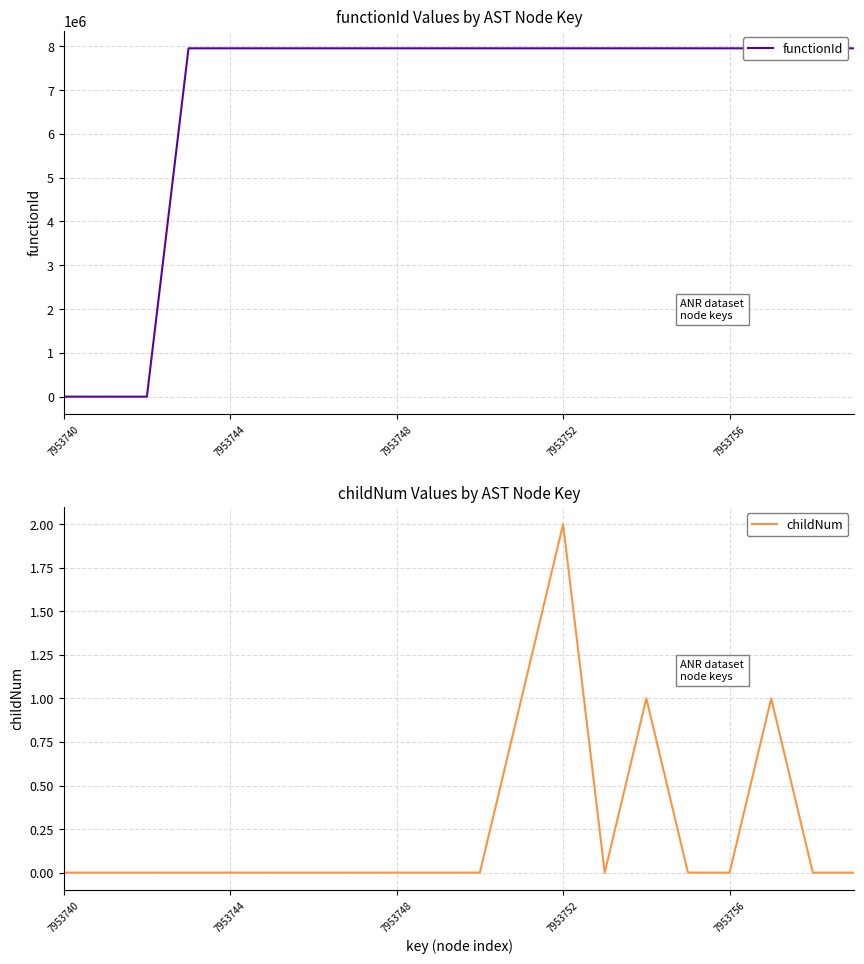

At which label does childNum reach its peak?

7953752